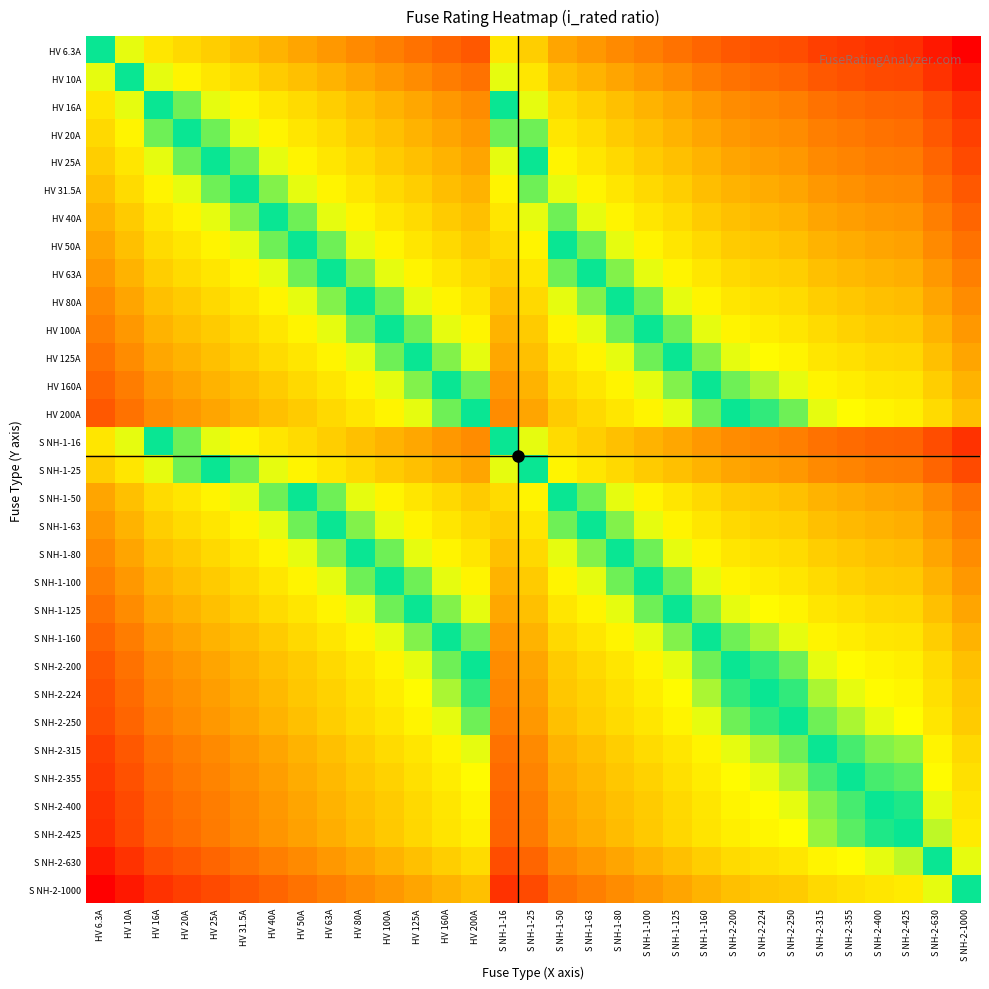

What is the total value across all series at S NH-2-1000?

-32.8